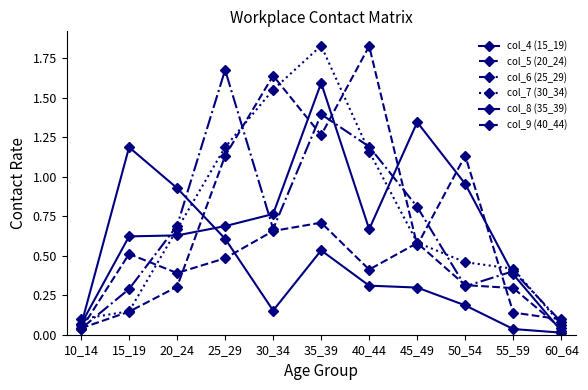

At which category does the chart reach its peak across all series?

35_39